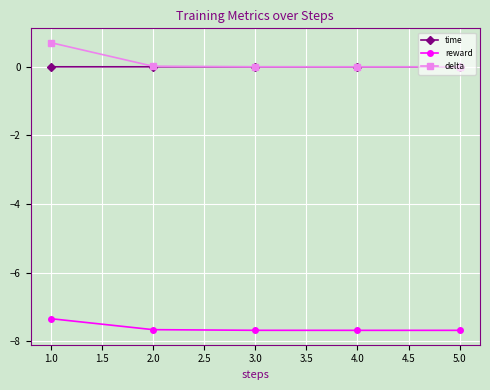

How many times do time and delta cross each other?

1